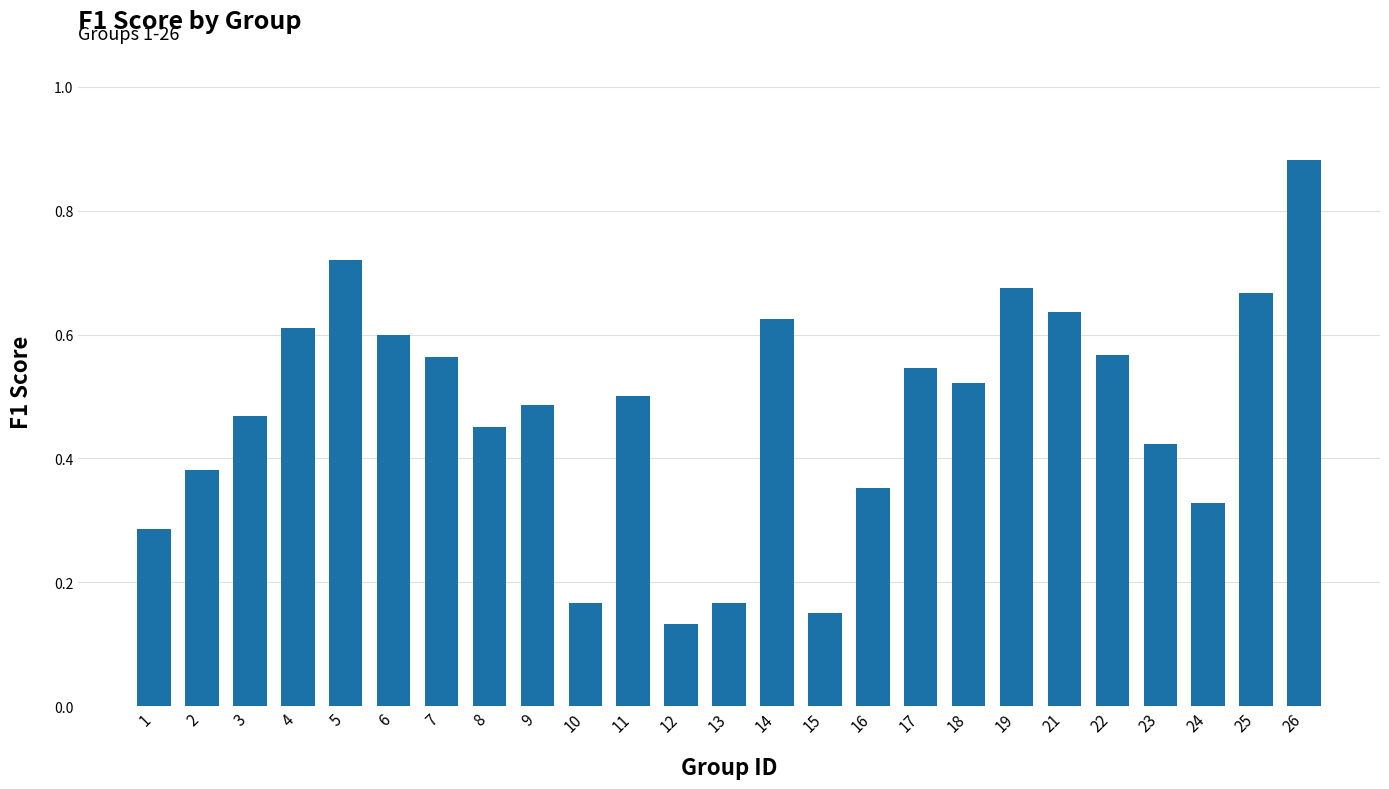

Count the values in the range 0 to 1.

25